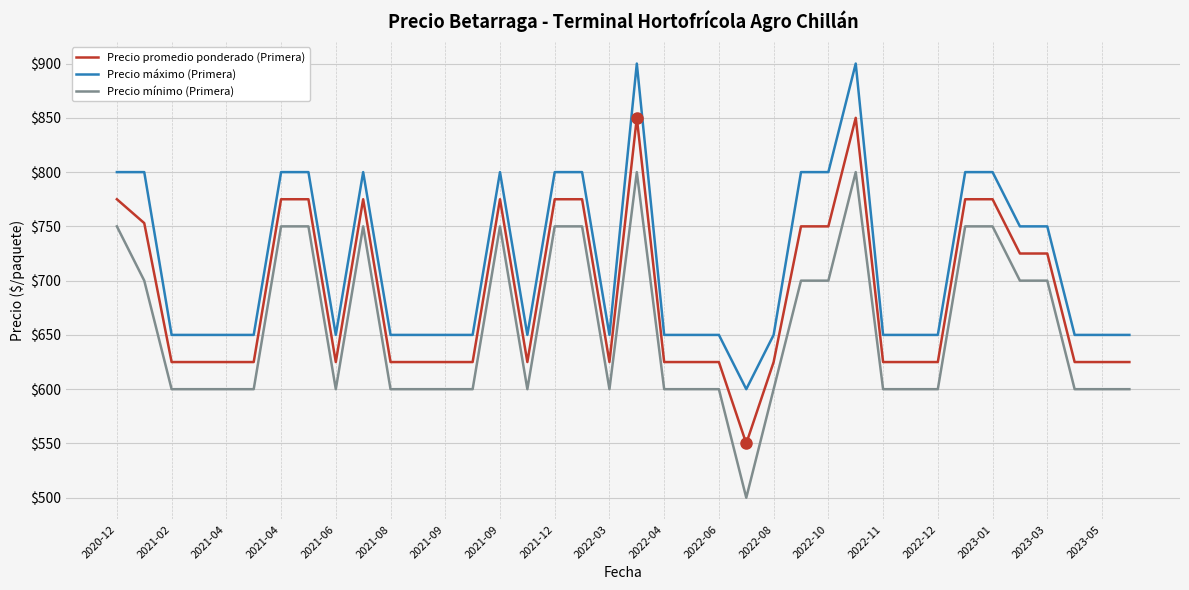

Which series has the largest total across all categories?

Precio máximo (Primera)